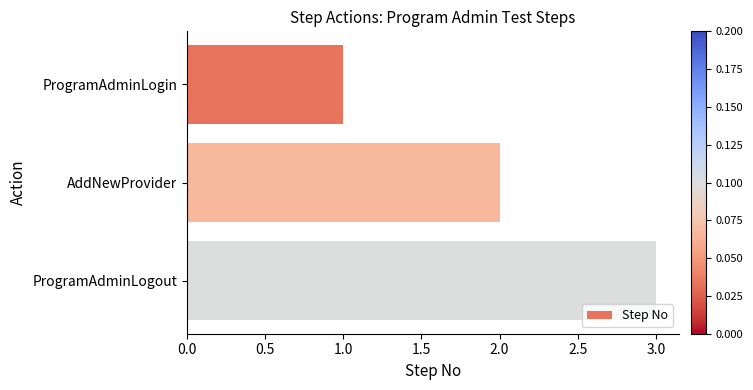

How many values are between 1 and 3?

3